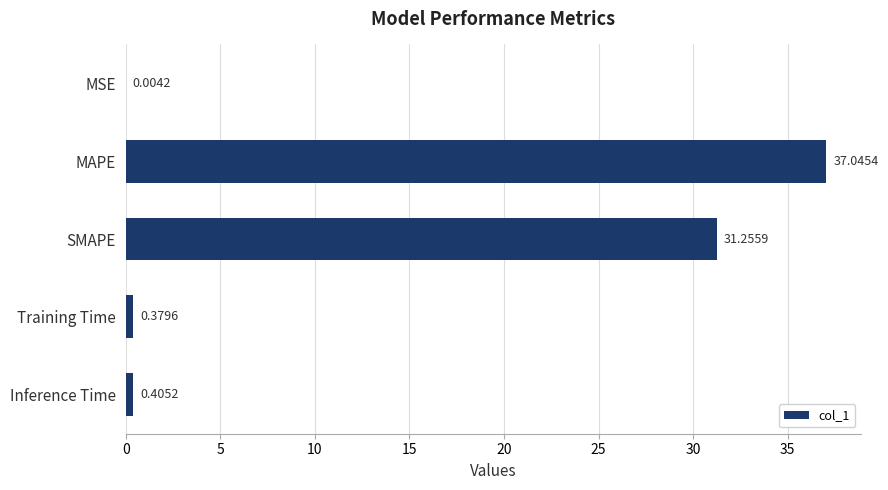

Are the bars horizontal?

Yes